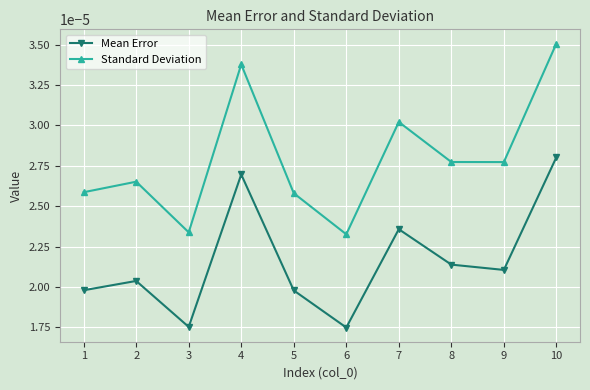

At 4, list the series in order from smallest to largest.

Mean Error, Standard Deviation